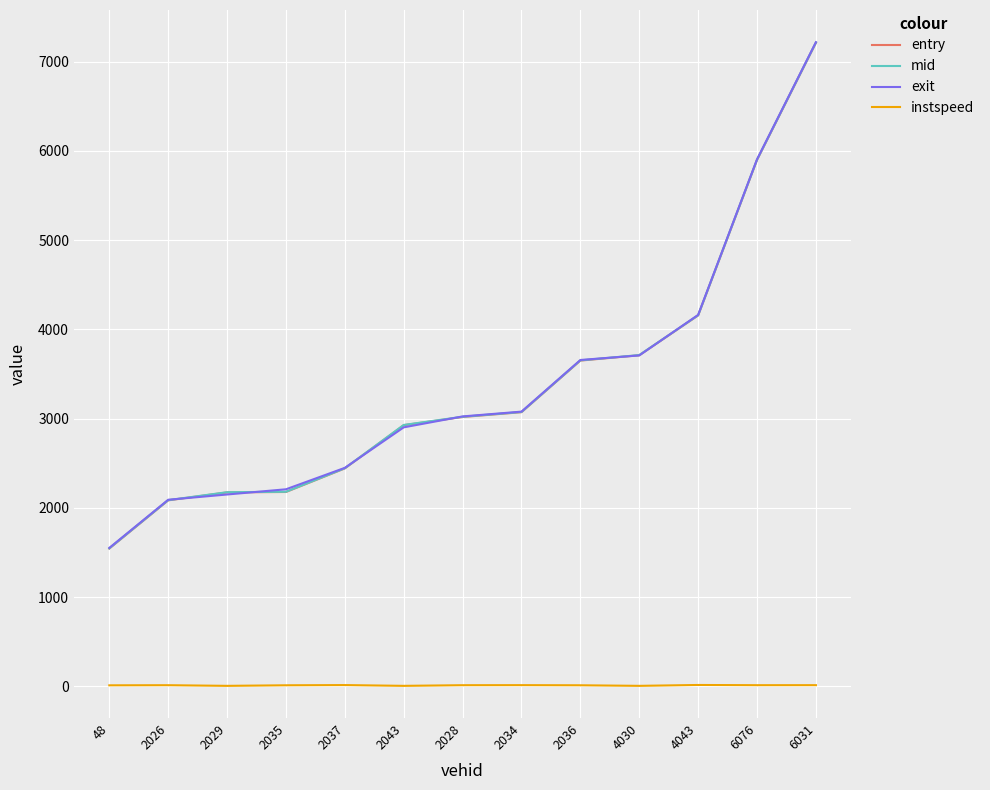

How many categories are shown in the chart?

13